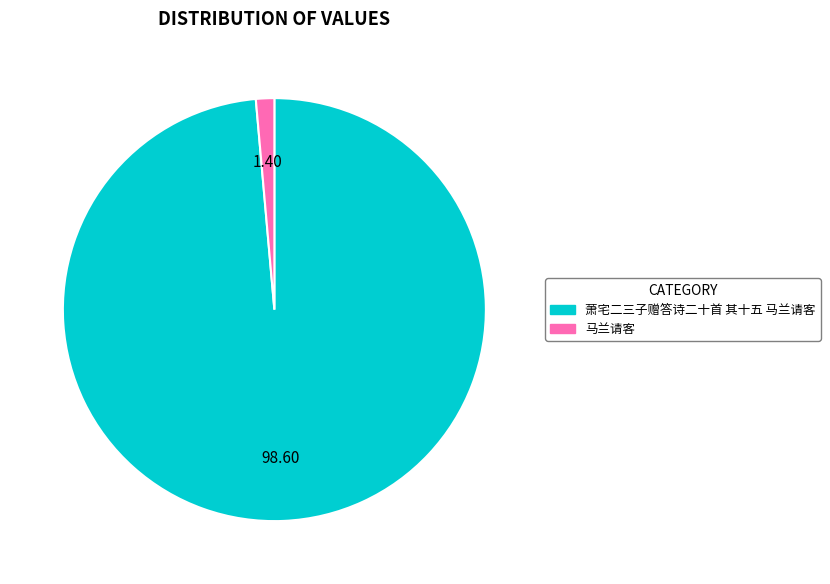

Do 马兰请客 and 萧宅二三子赠答诗二十首 其十五 马兰请客 together represent more than half of the pie?

Yes